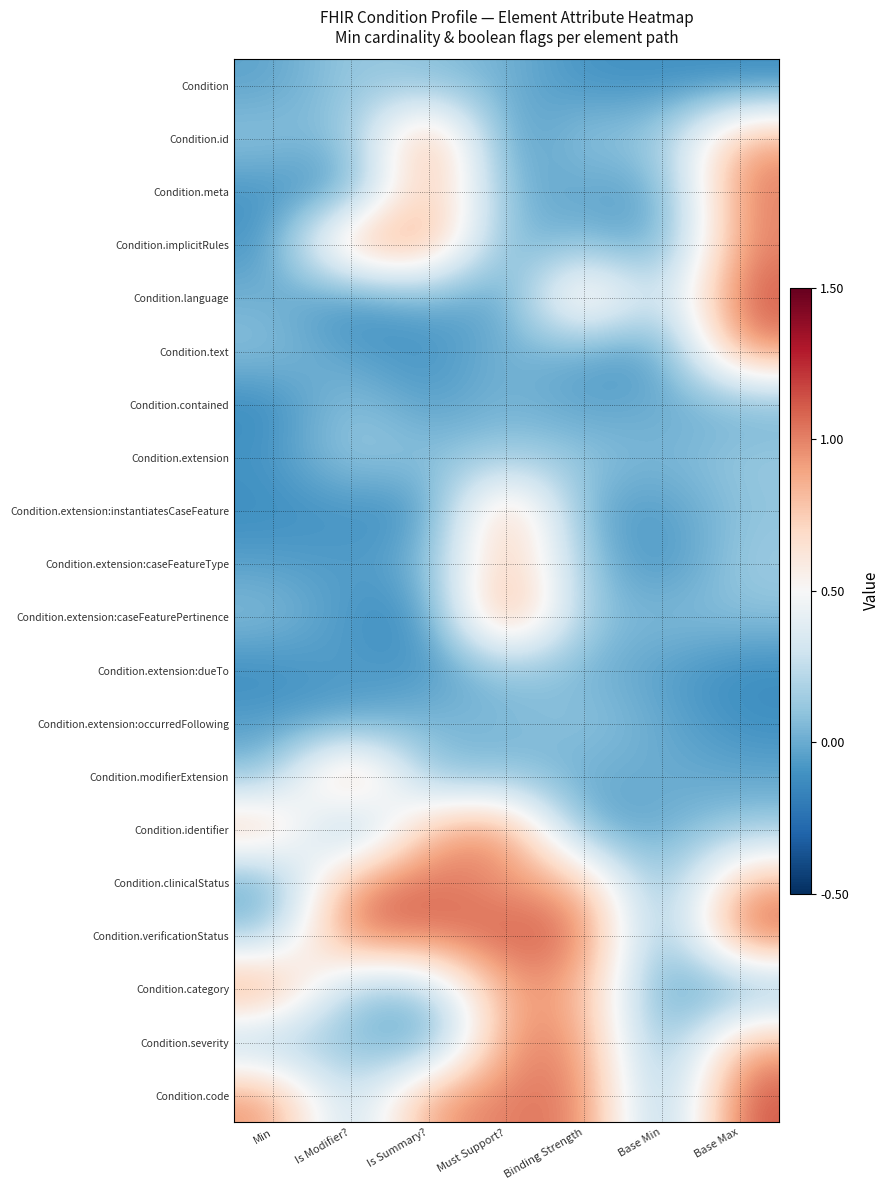

Reading left to right, transcribe all the data shown in this chart.

Condition: Min=-0.0	Is Modifier?=0.1	Is Summary?=0.1	Must Support?=0.0	Binding Strength=-0.1	Base Min=-0.1	Base Max=-0.1
Condition.id: Min=0.1	Is Modifier?=0.0	Is Summary?=1.1	Must Support?=-0.1	Binding Strength=0.1	Base Min=0.1	Base Max=0.9
Condition.meta: Min=-0.1	Is Modifier?=-0.1	Is Summary?=0.9	Must Support?=0.0	Binding Strength=-0.0	Base Min=-0.1	Base Max=1.0
Condition.implicitRules: Min=-0.1	Is Modifier?=0.9	Is Summary?=1.0	Must Support?=-0.0	Binding Strength=0.1	Base Min=-0.1	Base Max=1.0
Condition.language: Min=0.0	Is Modifier?=-0.1	Is Summary?=0.0	Must Support?=-0.1	Binding Strength=0.9	Base Min=0.1	Base Max=1.1
Condition.text: Min=0.1	Is Modifier?=-0.1	Is Summary?=-0.1	Must Support?=0.1	Binding Strength=-0.0	Base Min=-0.1	Base Max=1.0
Condition.contained: Min=-0.1	Is Modifier?=0.1	Is Summary?=-0.1	Must Support?=0.0	Binding Strength=-0.1	Base Min=0.0	Base Max=0.0
Condition.extension: Min=-0.1	Is Modifier?=0.1	Is Summary?=0.1	Must Support?=0.1	Binding Strength=0.1	Base Min=0.0	Base Max=0.1
Condition.extension:instantiatesCaseFeature: Min=-0.1	Is Modifier?=-0.1	Is Summary?=-0.1	Must Support?=0.9	Binding Strength=-0.0	Base Min=-0.1	Base Max=0.1
Condition.extension:caseFeatureType: Min=-0.0	Is Modifier?=-0.1	Is Summary?=0.0	Must Support?=0.9	Binding Strength=0.1	Base Min=-0.1	Base Max=0.1
Condition.extension:caseFeaturePertinence: Min=0.1	Is Modifier?=-0.1	Is Summary?=-0.1	Must Support?=1.1	Binding Strength=0.1	Base Min=0.1	Base Max=0.1
Condition.extension:dueTo: Min=-0.1	Is Modifier?=-0.0	Is Summary?=-0.1	Must Support?=0.1	Binding Strength=0.0	Base Min=-0.1	Base Max=-0.1
Condition.extension:occurredFollowing: Min=-0.1	Is Modifier?=-0.1	Is Summary?=0.1	Must Support?=0.0	Binding Strength=0.1	Base Min=-0.0	Base Max=-0.1
Condition.modifierExtension: Min=0.1	Is Modifier?=1.1	Is Summary?=0.0	Must Support?=0.1	Binding Strength=-0.0	Base Min=0.0	Base Max=-0.0
Condition.identifier: Min=0.9	Is Modifier?=-0.1	Is Summary?=0.9	Must Support?=1.0	Binding Strength=-0.1	Base Min=0.0	Base Max=0.1
Condition.clinicalStatus: Min=-0.1	Is Modifier?=1.0	Is Summary?=1.1	Must Support?=0.9	Binding Strength=0.9	Base Min=-0.1	Base Max=0.9
Condition.verificationStatus: Min=0.1	Is Modifier?=1.1	Is Summary?=1.0	Must Support?=1.1	Binding Strength=1.1	Base Min=-0.1	Base Max=1.1
Condition.category: Min=1.0	Is Modifier?=0.1	Is Summary?=0.1	Must Support?=0.9	Binding Strength=0.9	Base Min=-0.1	Base Max=-0.0
Condition.severity: Min=0.1	Is Modifier?=0.1	Is Summary?=-0.1	Must Support?=1.0	Binding Strength=1.0	Base Min=-0.1	Base Max=0.9
Condition.code: Min=1.0	Is Modifier?=0.1	Is Summary?=0.9	Must Support?=1.0	Binding Strength=1.1	Base Min=-0.0	Base Max=1.1